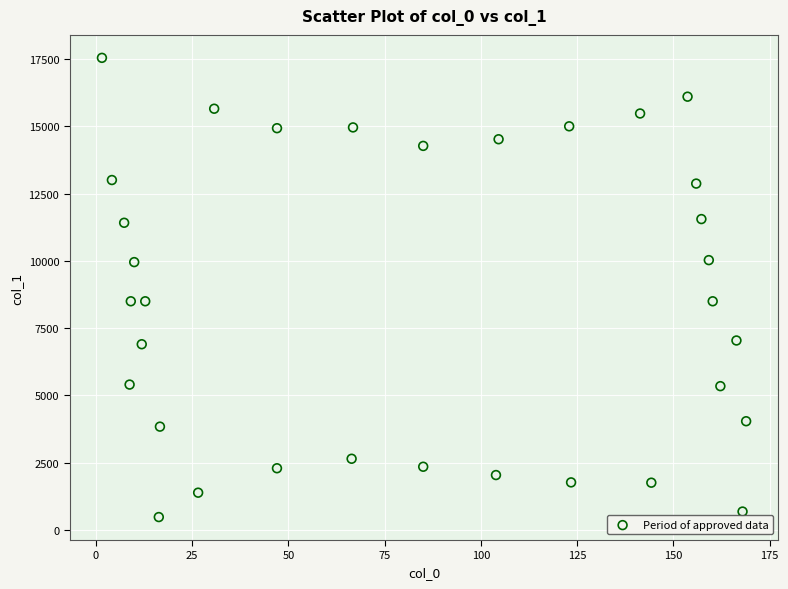

What is the range of X values (max minus min)?

167.3